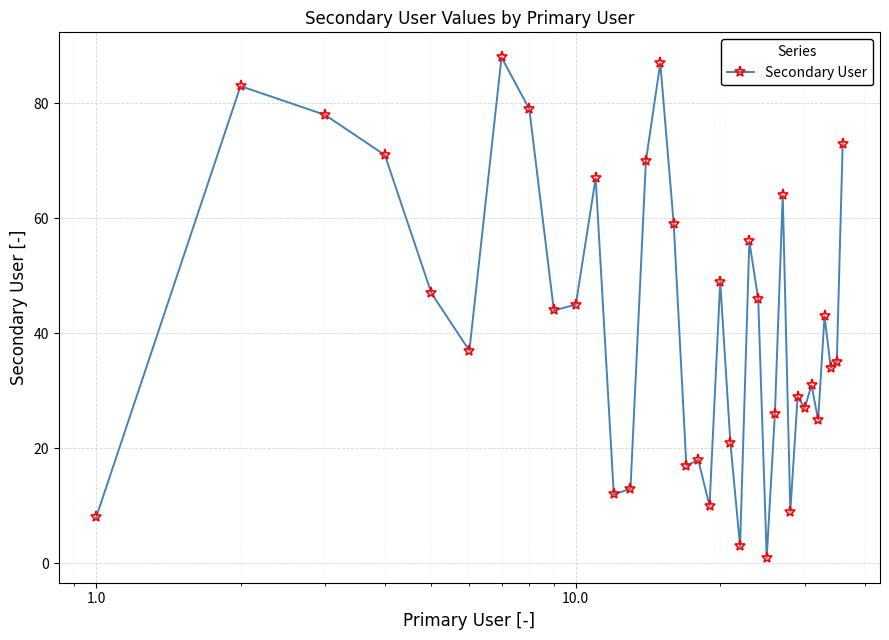

True or false: there are more than 1 points higher than both neighbors.

True